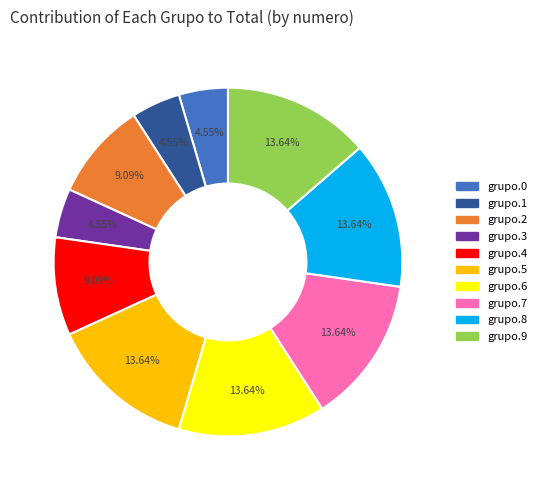

Does grupo.5 account for over 50% of the chart?

No